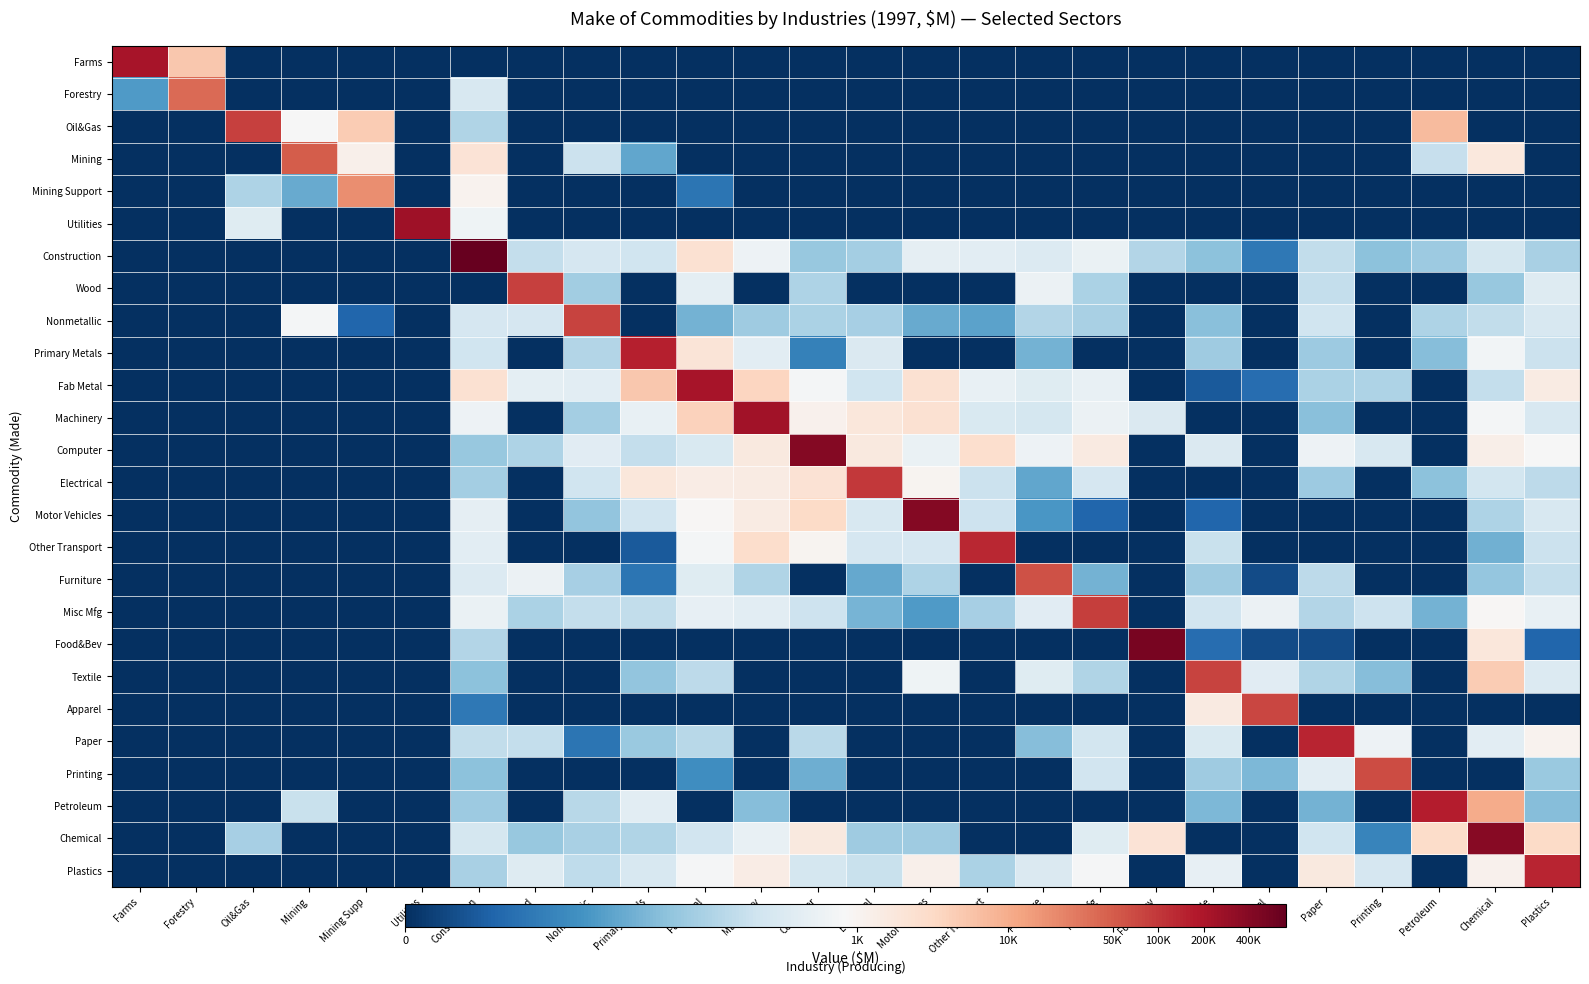

At which category does the chart reach its minimum across all series?

Oil&Gas